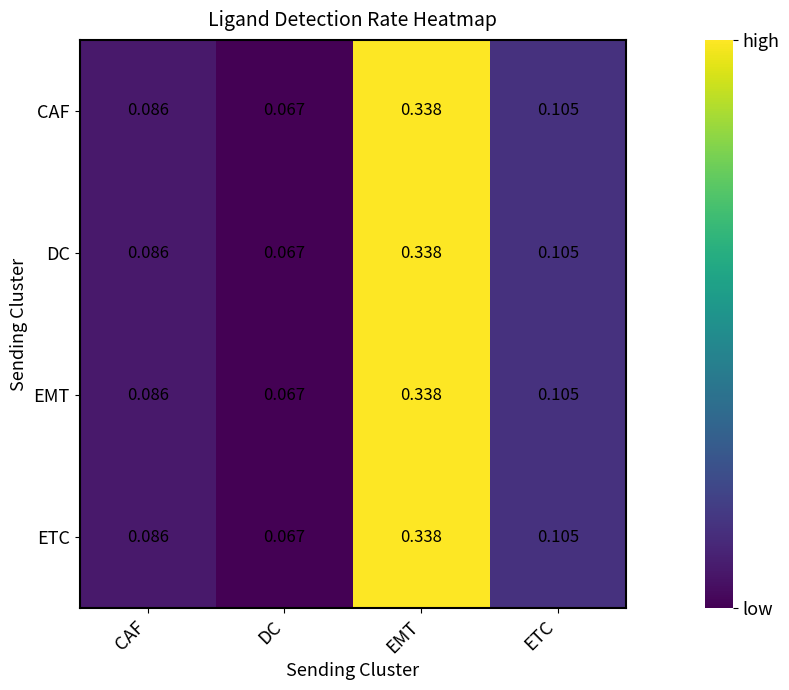

Which category has the highest value in the DC series?

EMT